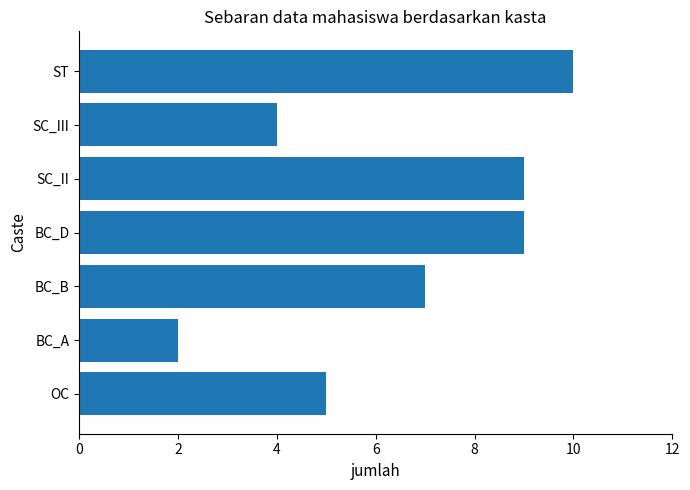

How many data points does each series have?

7